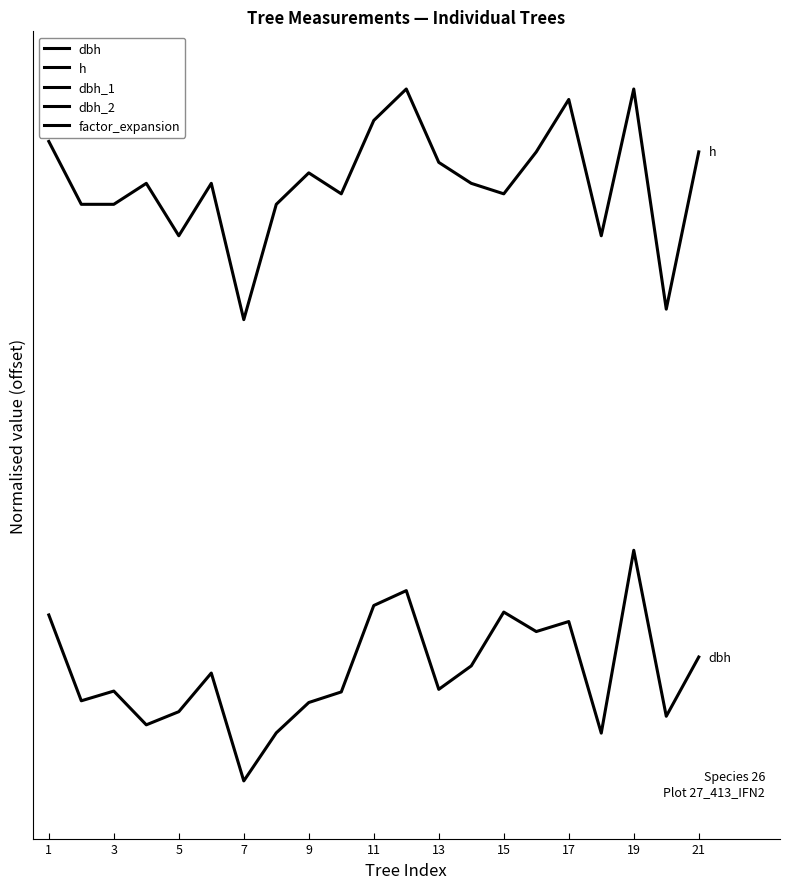

What is the sum of the dbh_2 values at 11 and 18?

27.6